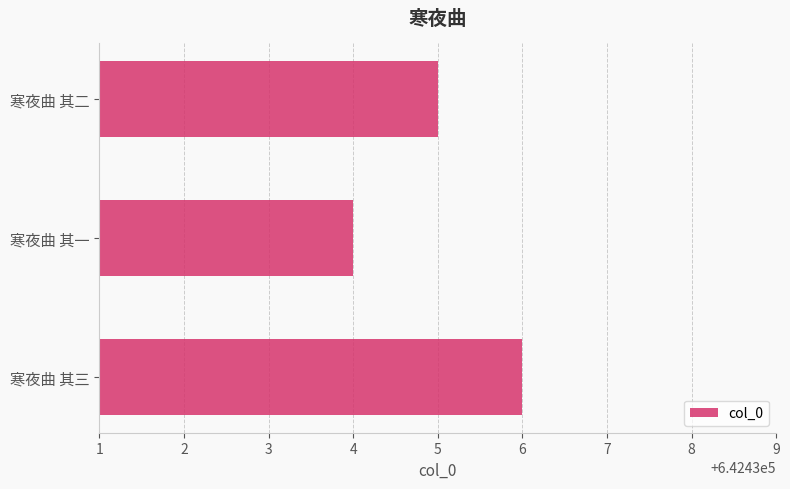

How many bars are there in total?

3